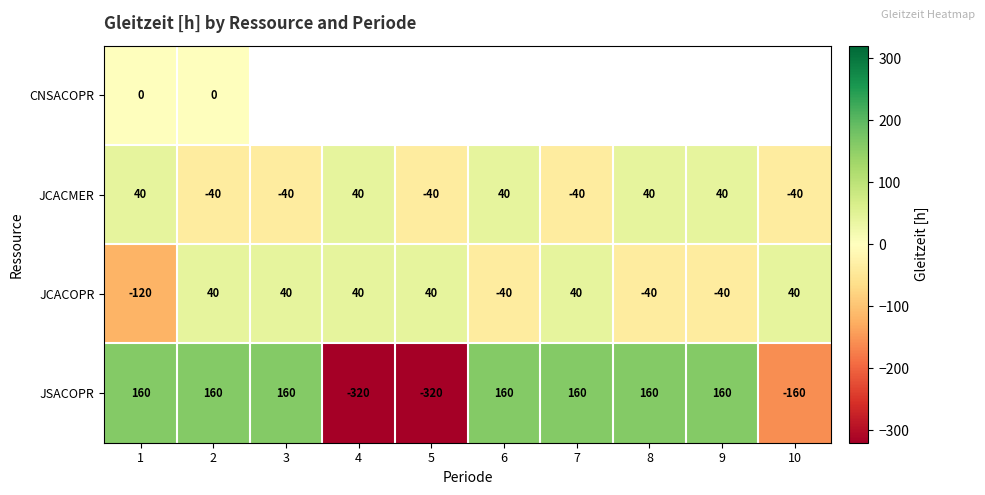

What is the difference between the maximum and minimum values in the JCACMER series?

80